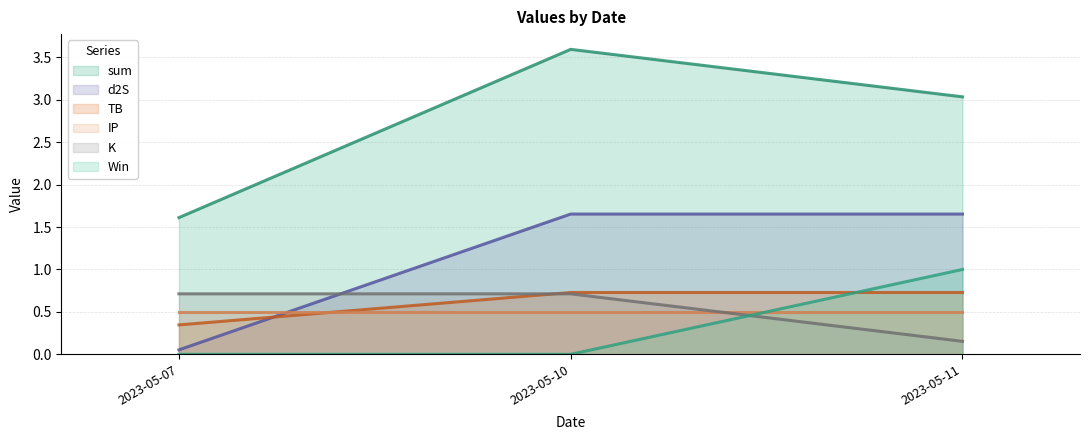

Which has a higher value, 2023-05-10 or 2023-05-07?

2023-05-10